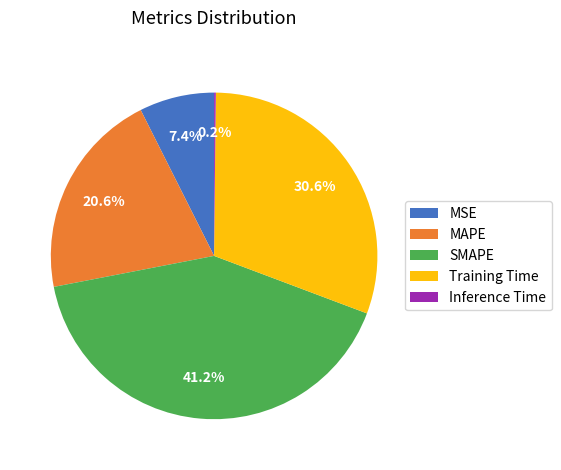

Which category has the biggest portion of the pie?

SMAPE